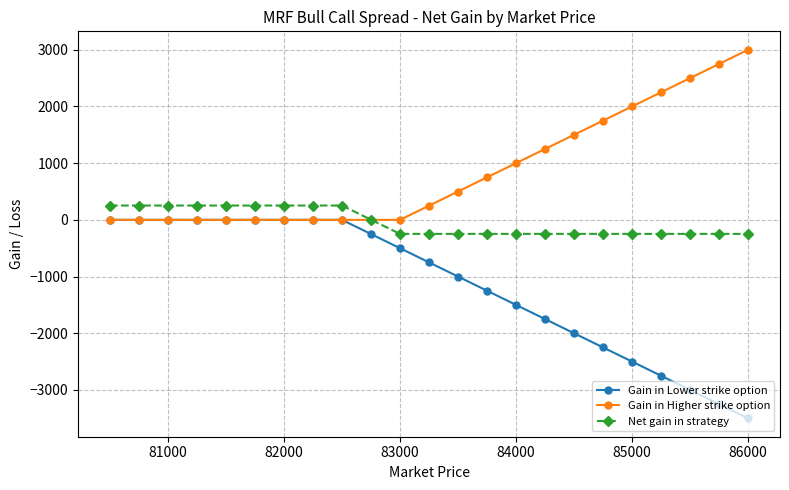

Which series has the largest total across all categories?

Gain in Higher strike option